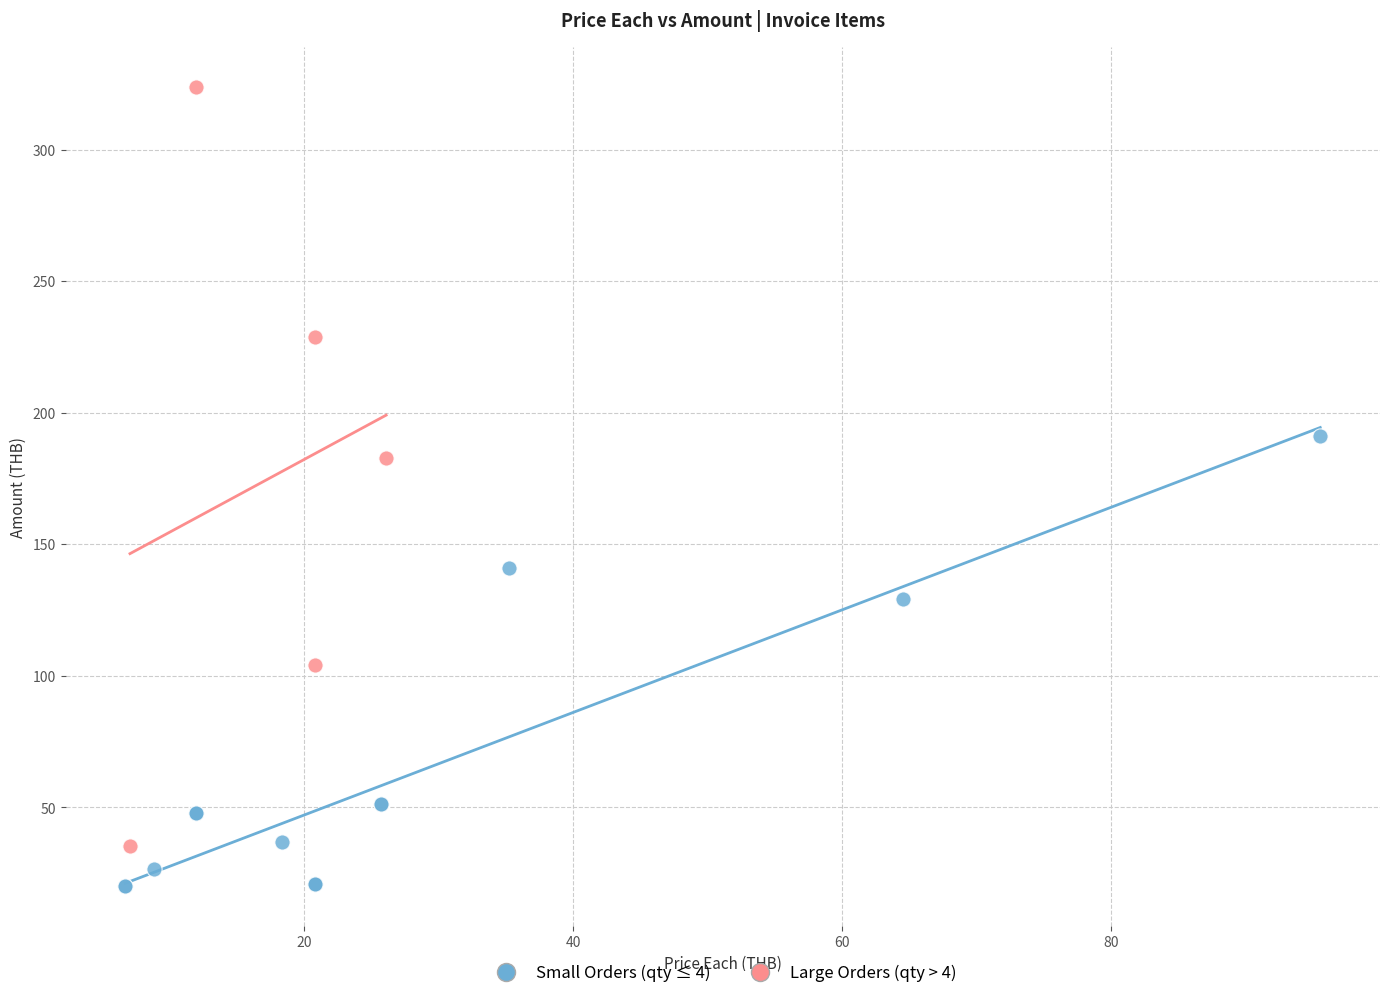

Which series reaches the maximum Y coordinate?

Large Orders (qty > 4)